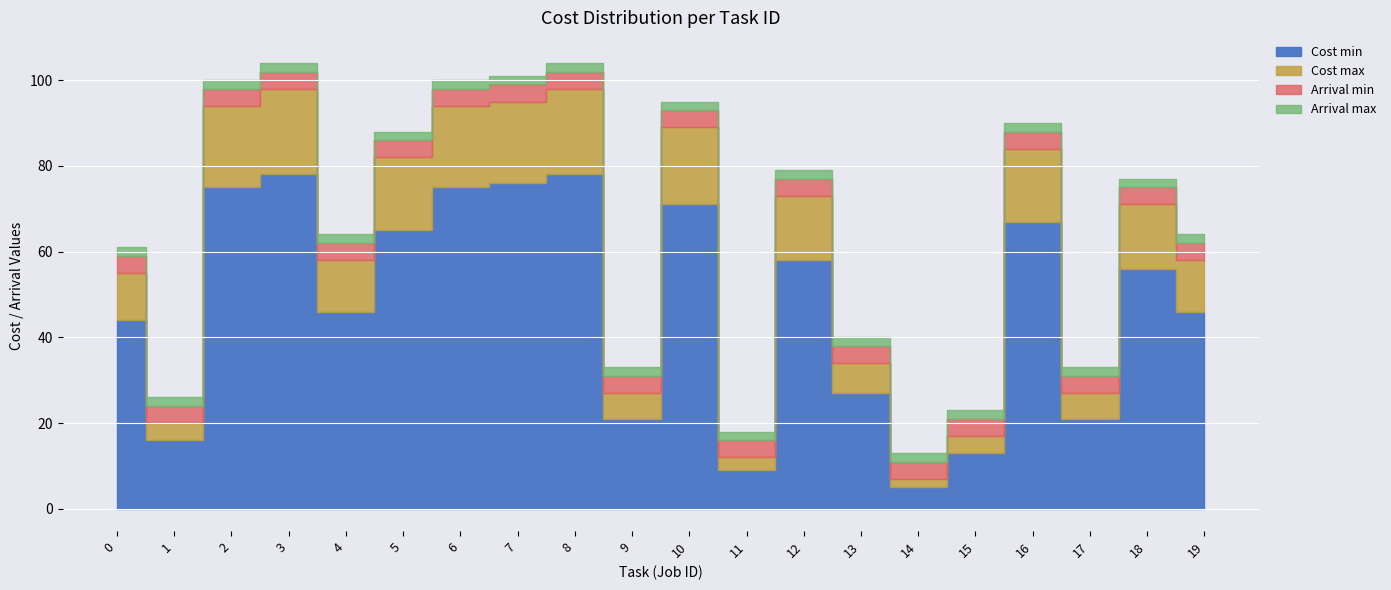

Which label corresponds to the largest value in the chart?

3